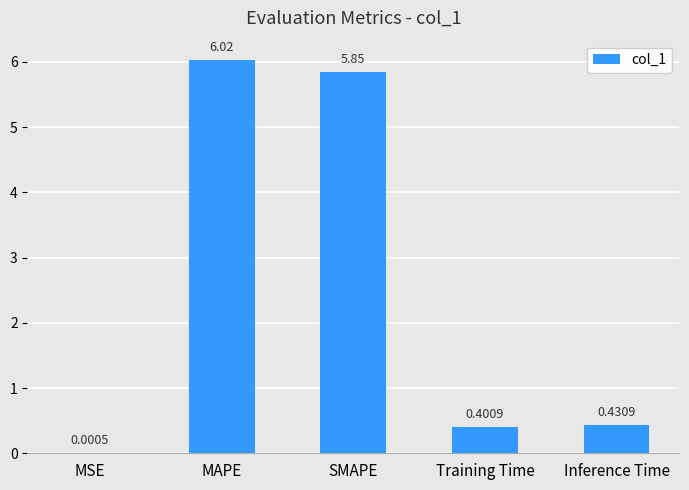

Are the bars horizontal?

No